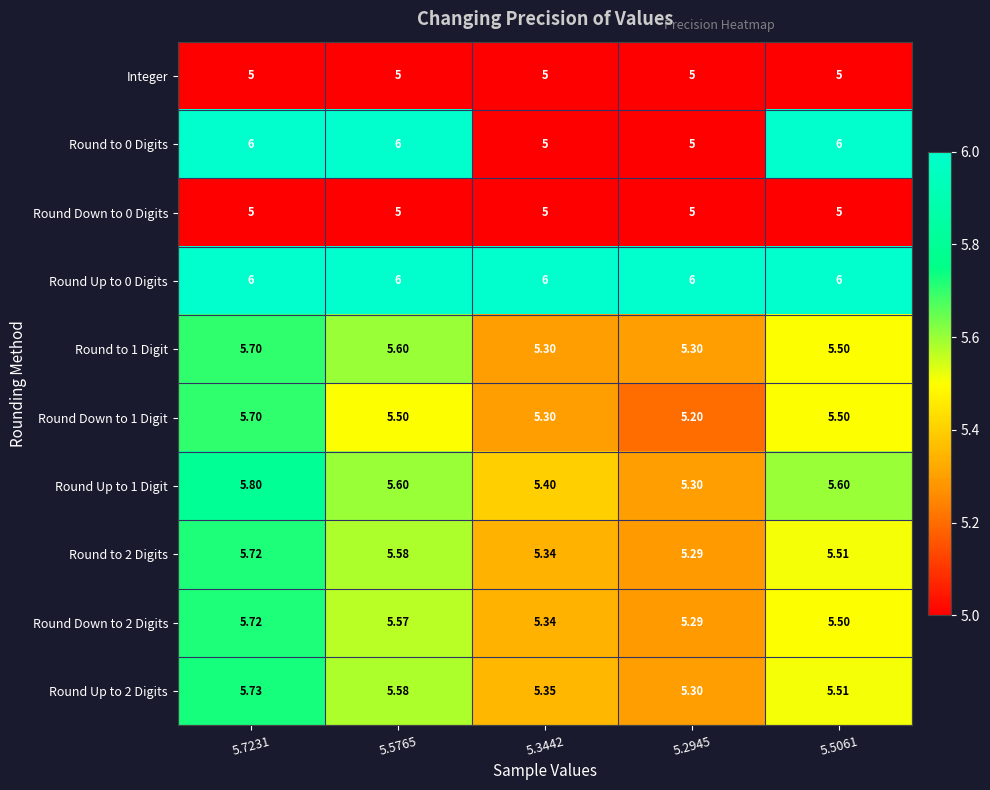

Which series changed the most between 5.5765 and 5.5061?

Round to 1 Digit